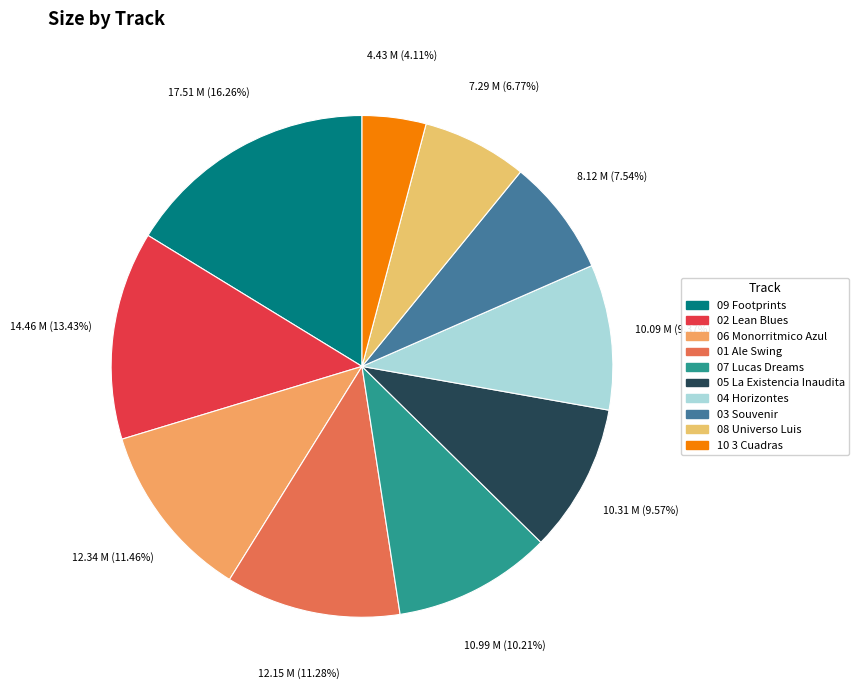

Count the number of slices in the pie.

10